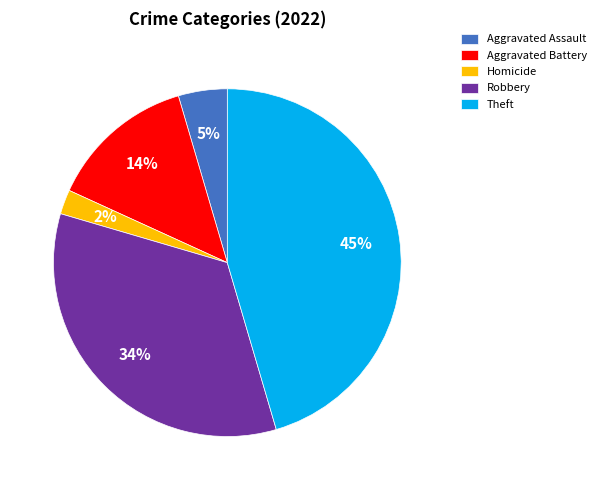

Combined, do Aggravated Battery and Aggravated Assault account for over 50%?

No